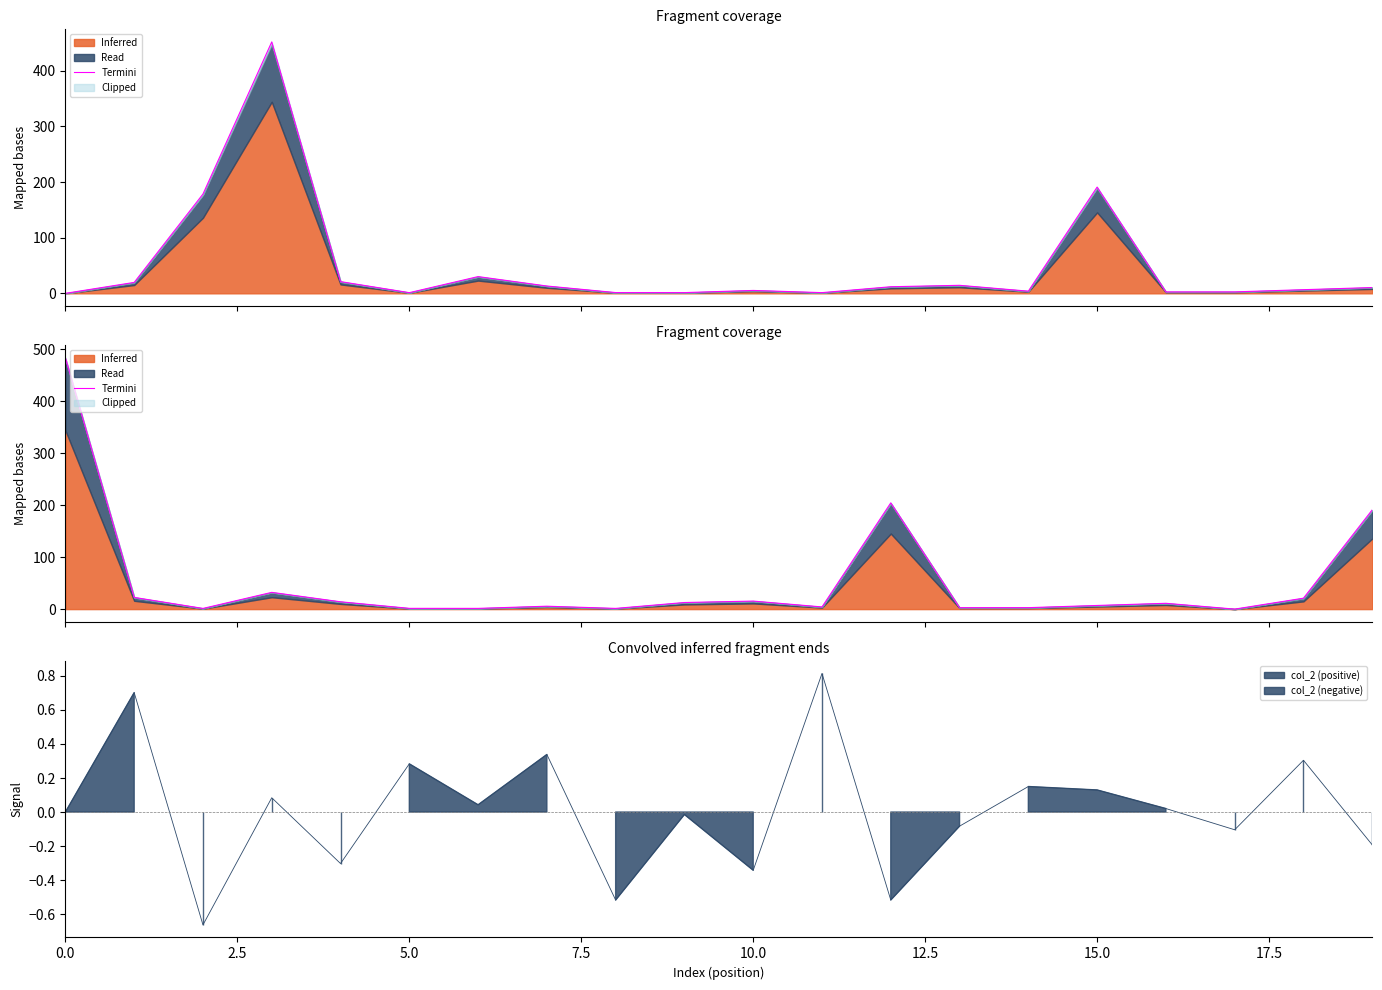

Where is the data nearest to the value 242?

12